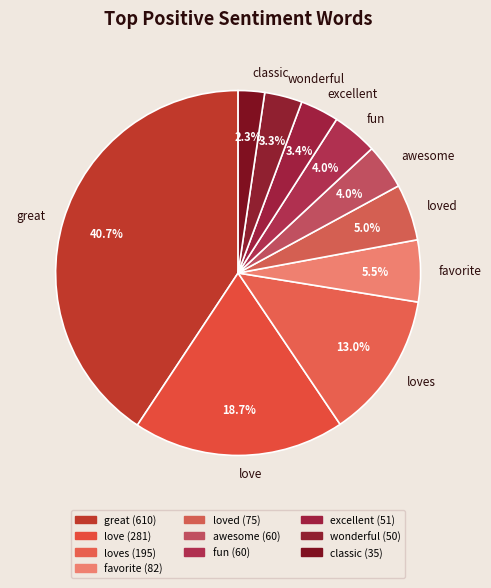

To the nearest percent, what is the combined percentage of loved and excellent?

8%